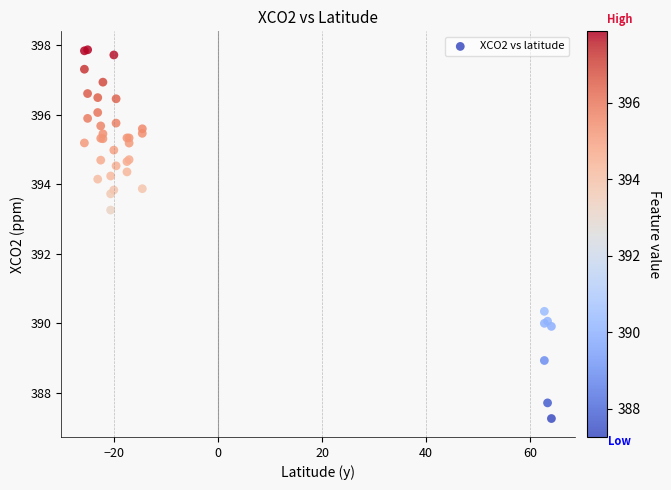

What Y value in the scatter plot is closest to 392?

393.3